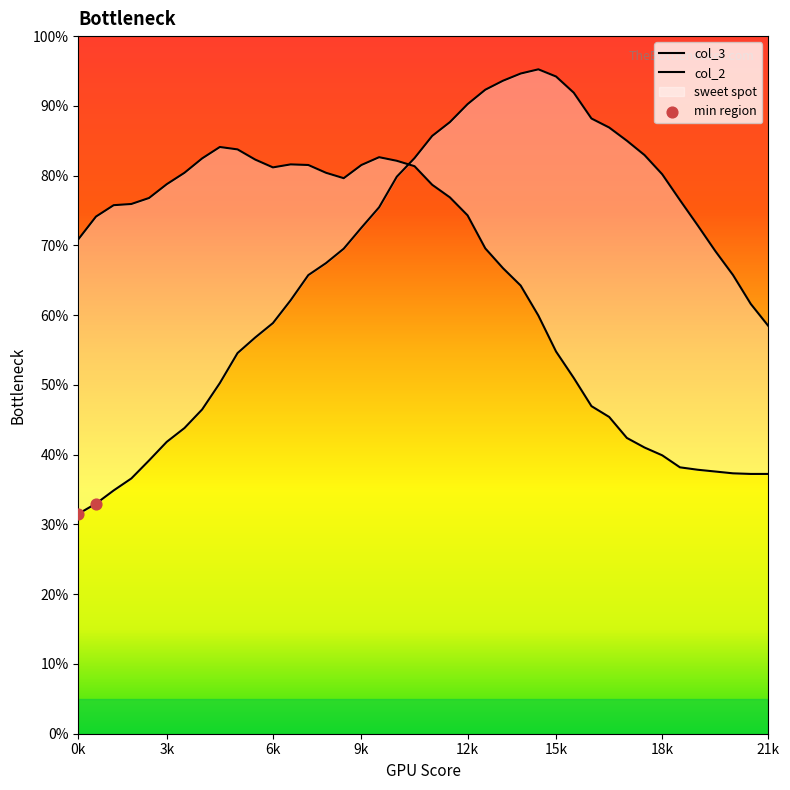

Which series has the largest total across all categories?

col_2